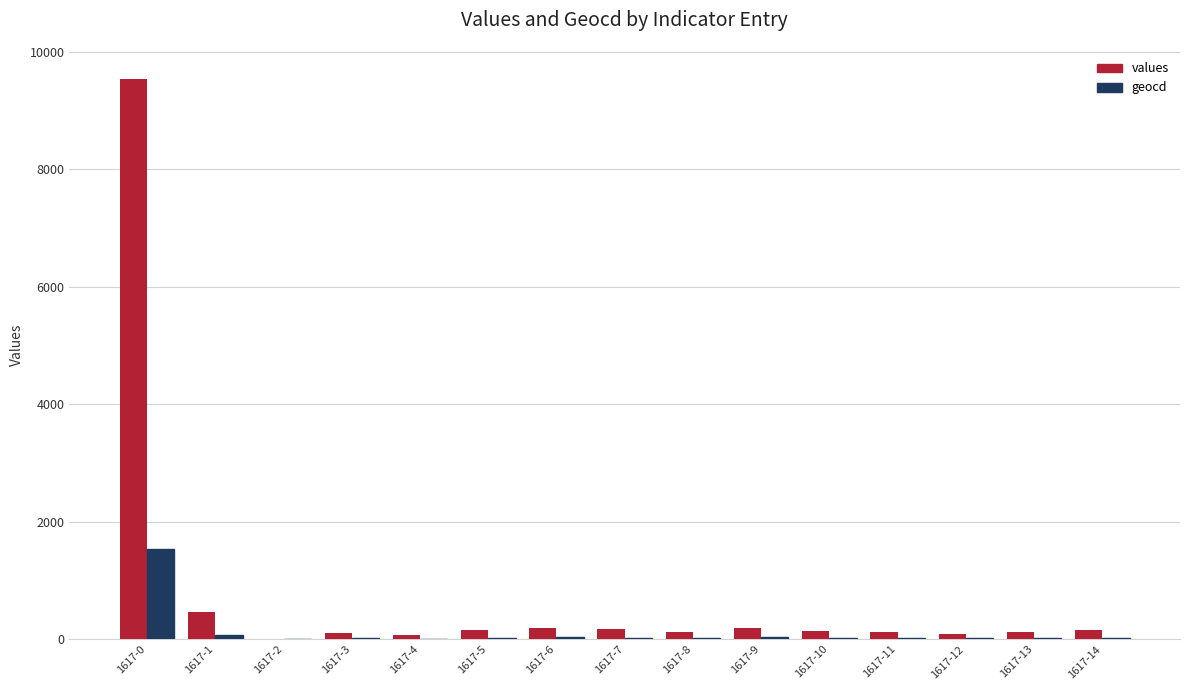

Which category has the highest value in the geocd series?

1617-0